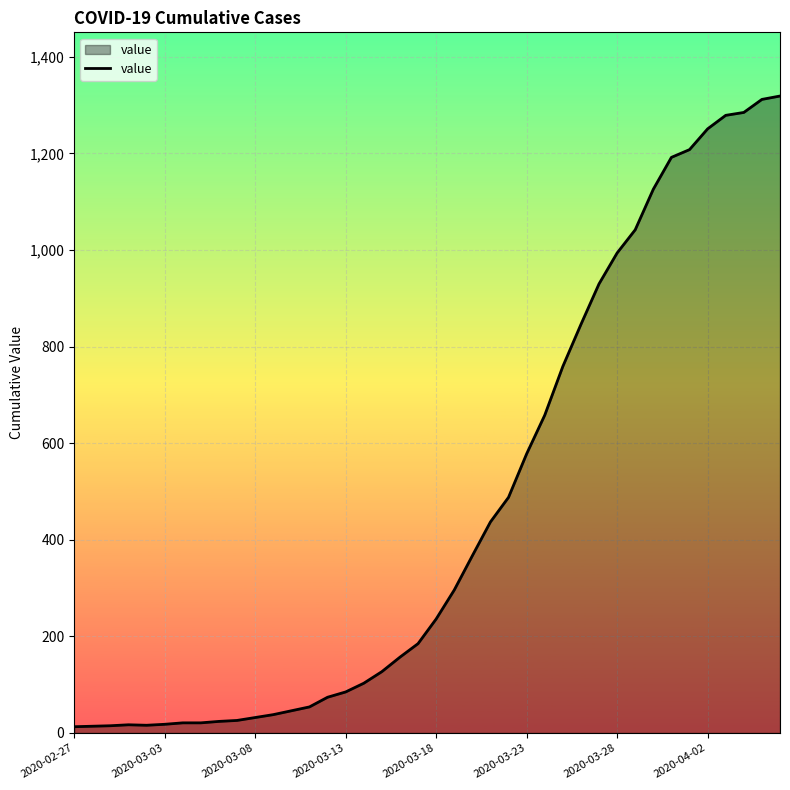

What is the maximum value shown in the chart?

1319